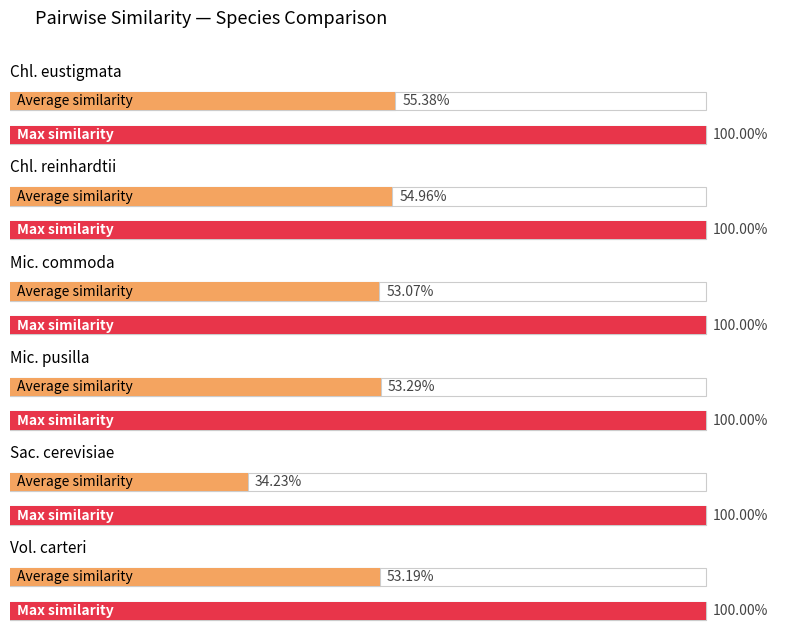

What value does the Micromonas_commoda series have at Micromonas_commoda?

1.0